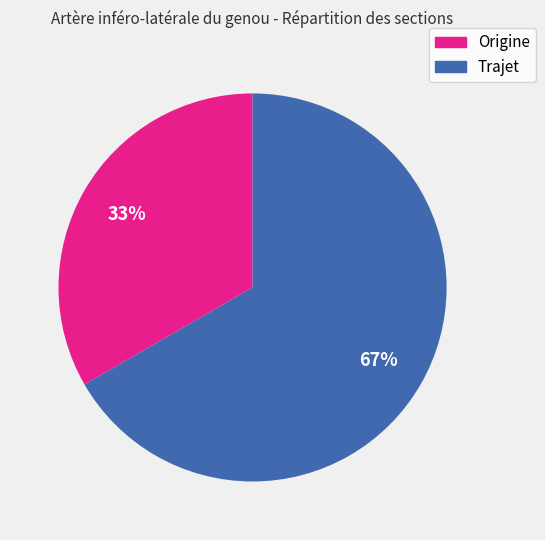

True or false: Origine accounts for 33% of the total.

True